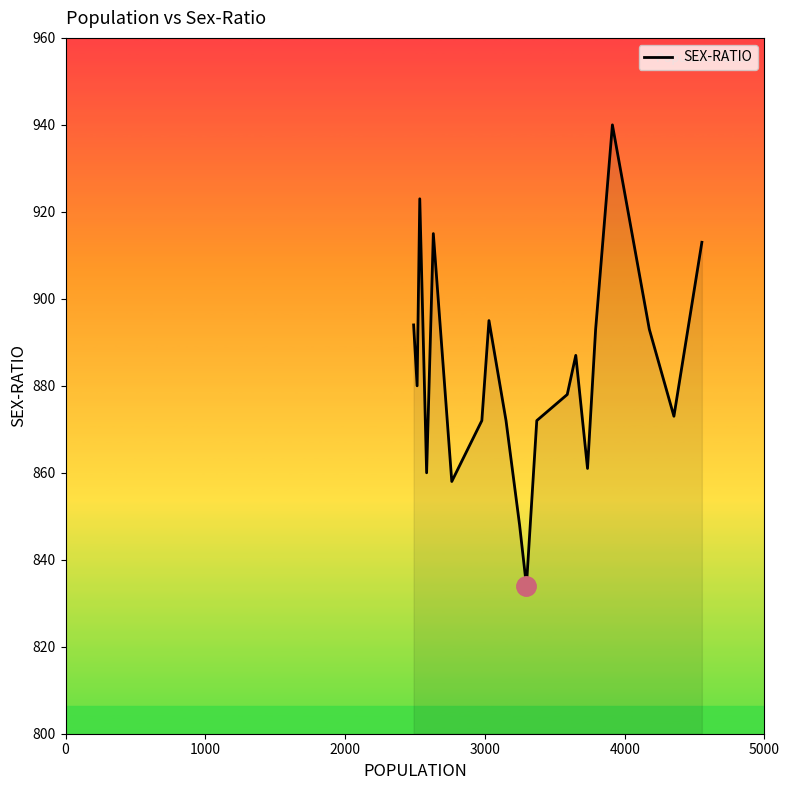

How many lines are shown in the chart?

1